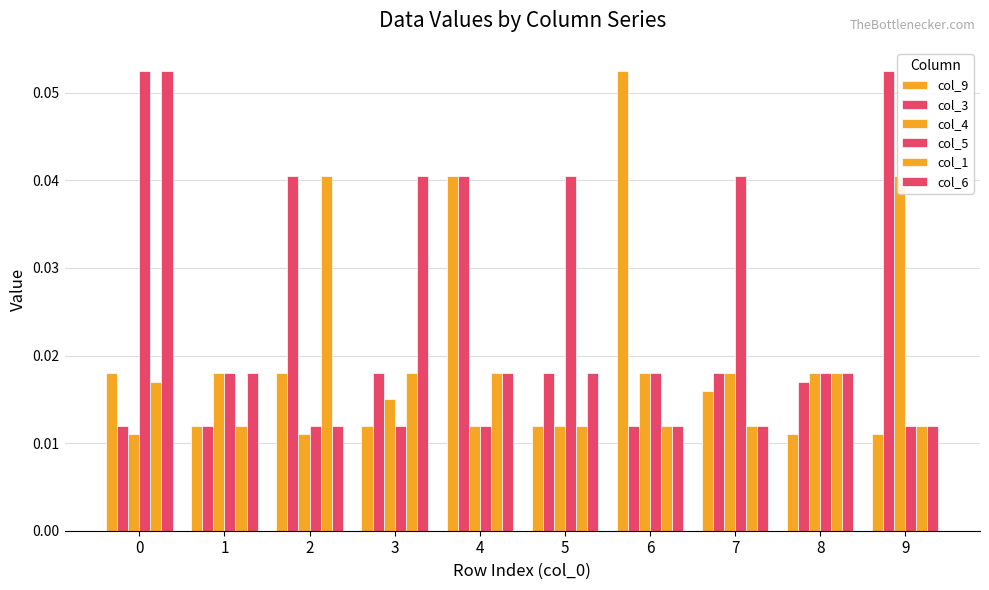

Rank the categories by col_9 value from highest to lowest.

6, 4, 0, 2, 7, 1, 3, 5, 8, 9